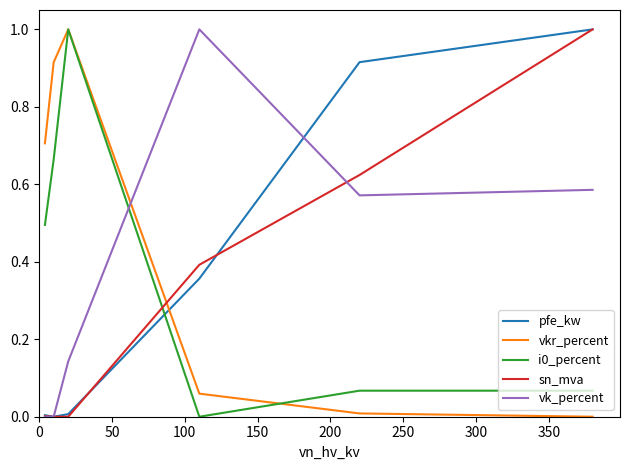

Which series has the largest total across all categories?

vkr_percent